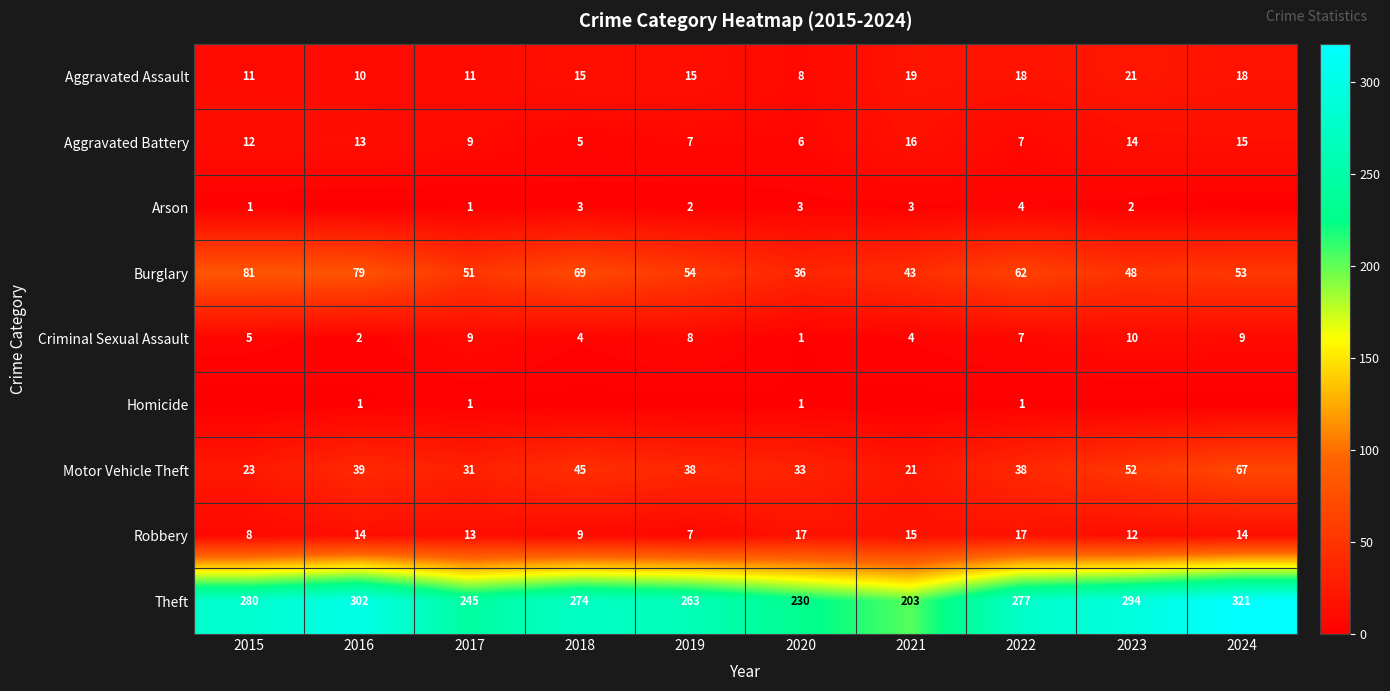

Which category has the highest value in the Motor Vehicle Theft series?

2024